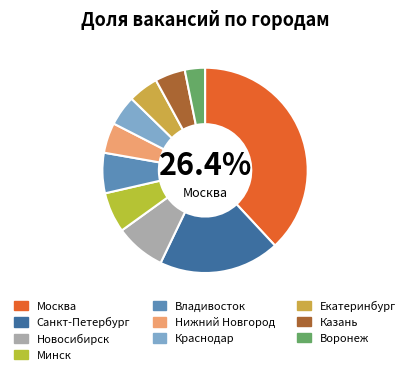

What is the smallest slice in the pie chart?

Воронеж